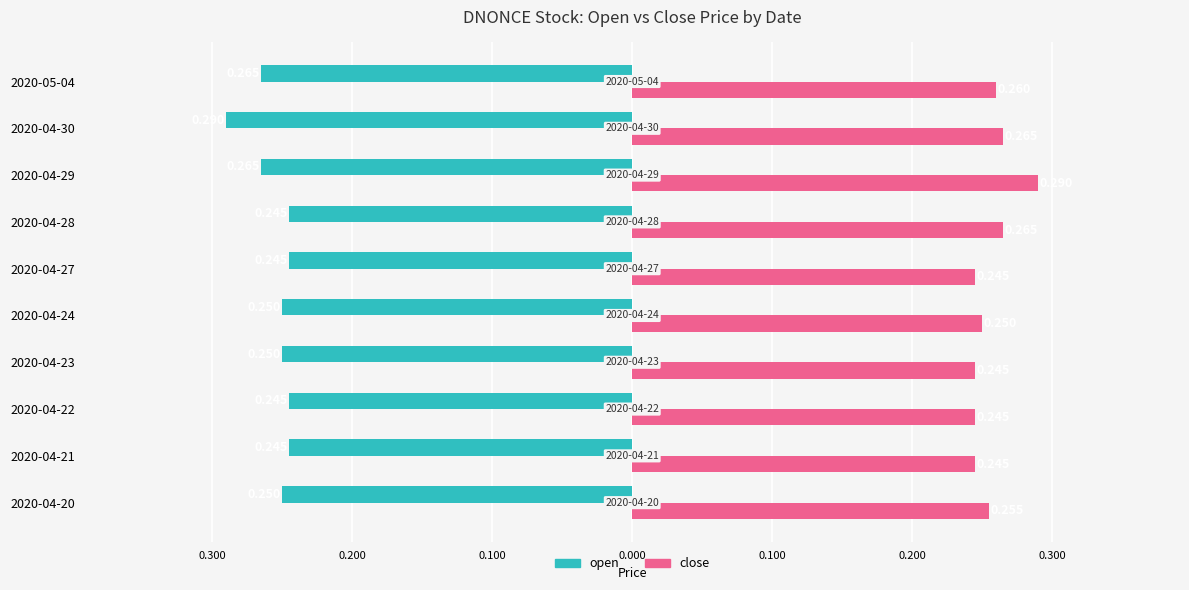

What are all the series names shown in the legend?

open, close